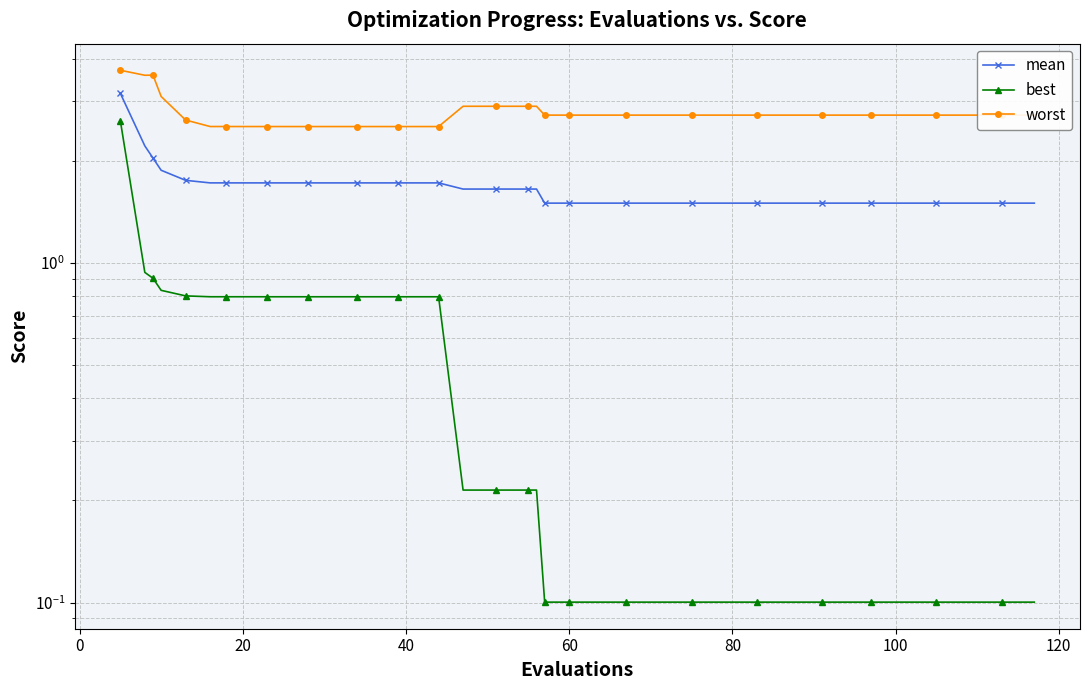

True or false: mean has more than 1 interior local peaks.

False